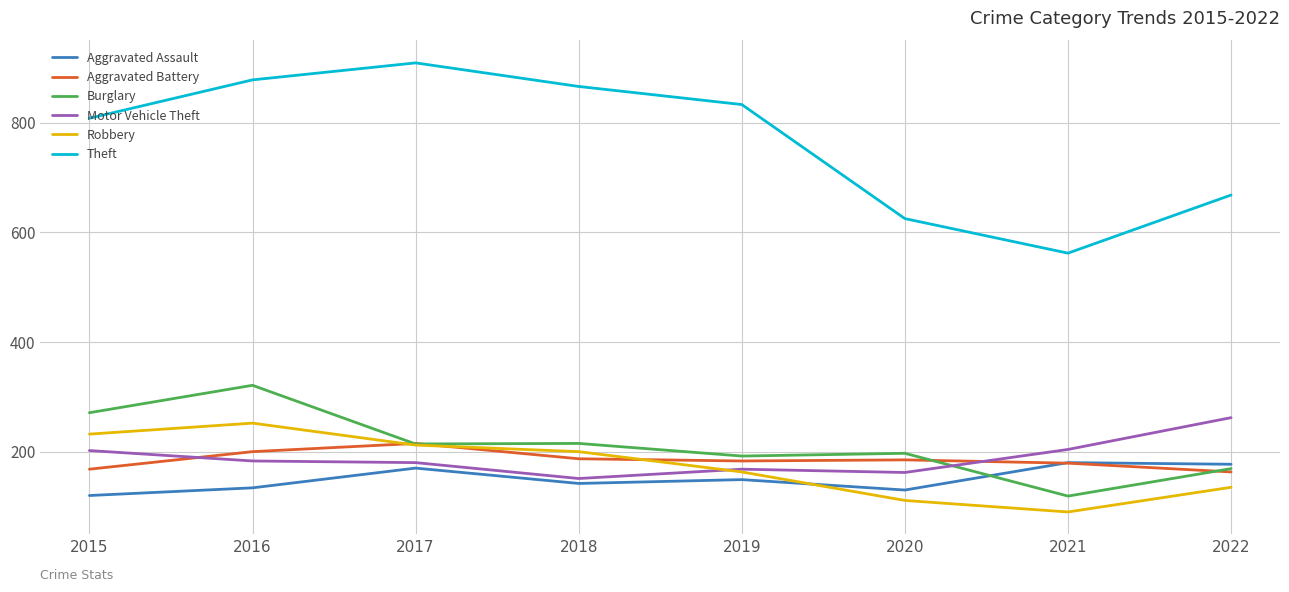

At how many categories does at least one series exceed 445?

8